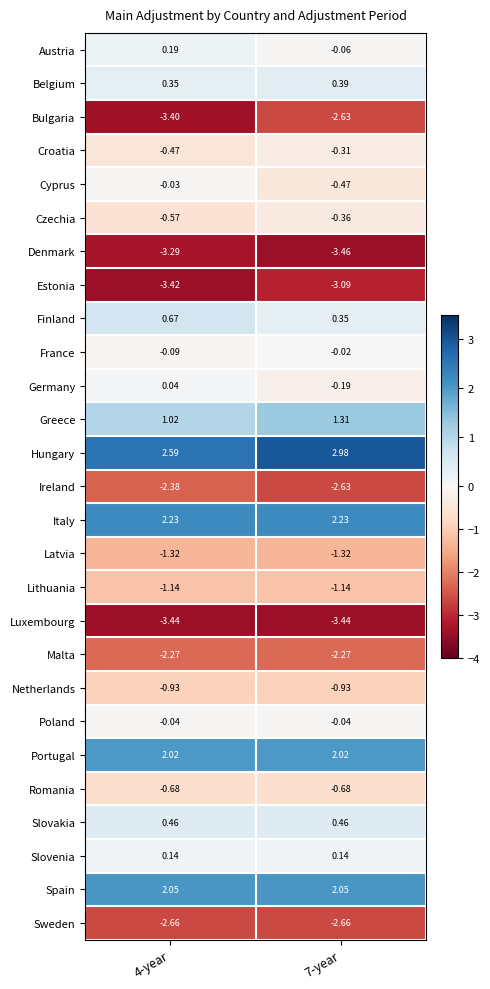

Is the value of Ireland at 7-year greater than the value of Slovenia at 7-year?

No